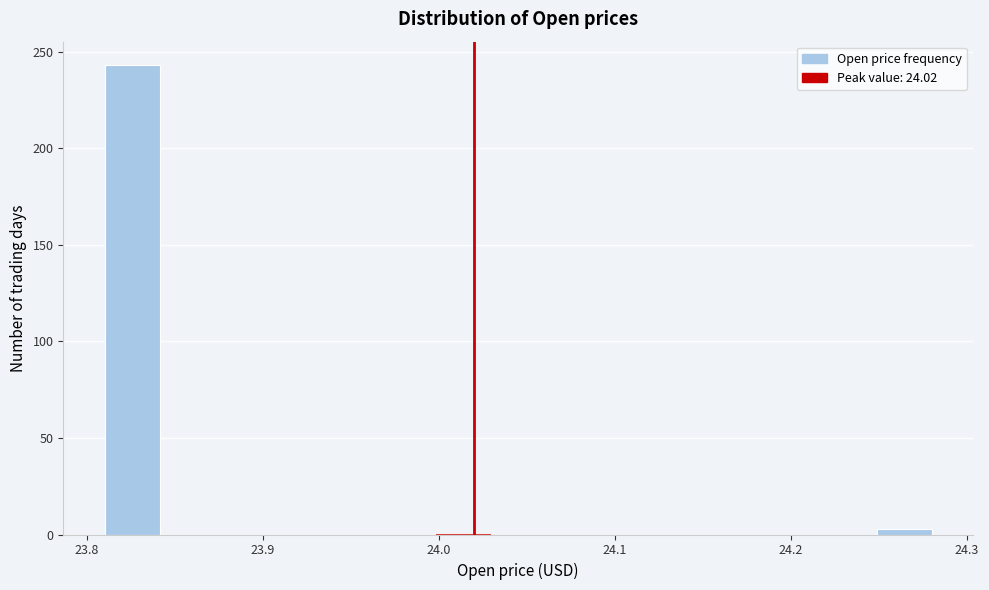

Read against the x-axis, roughly where is the centre of the tallest bar?

23.83